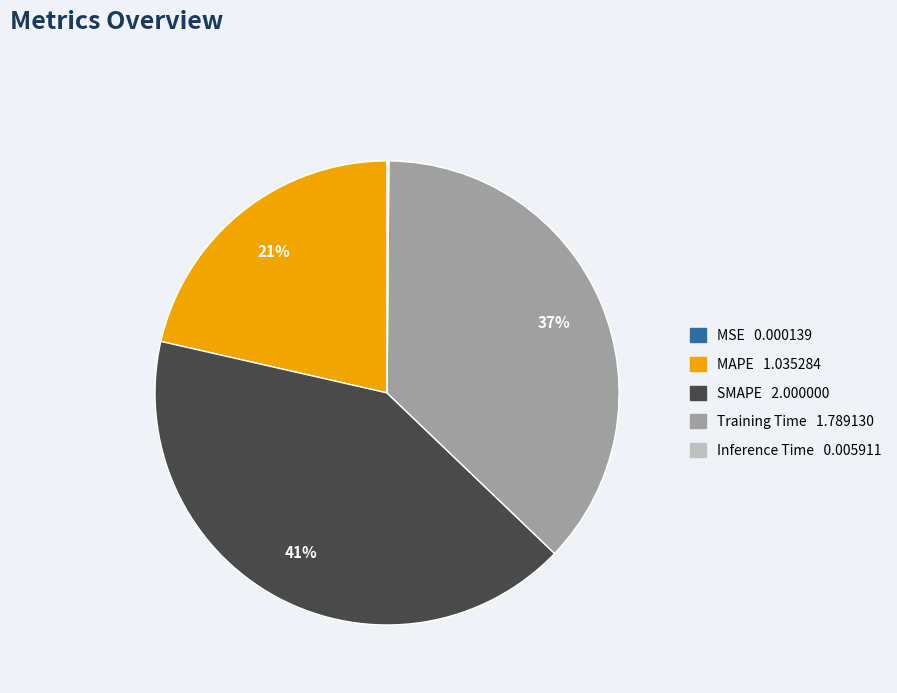

Between Training Time and MAPE, which is larger?

Training Time